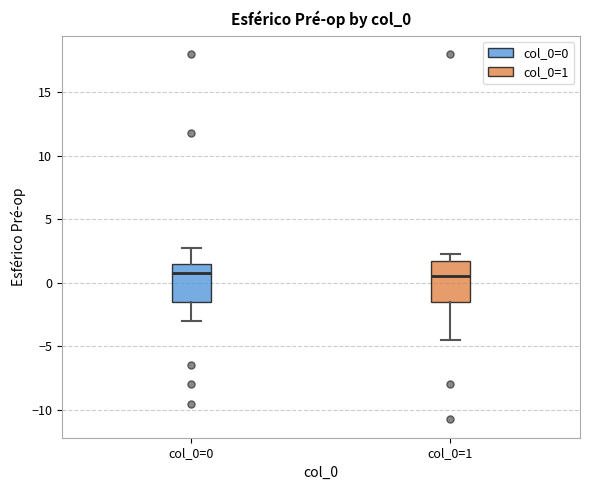

Reading left to right, transcribe this box plot: for each box, give where its median line is, the range the box spans, and where its two whiskers end, as read against the y-axis. The values are not printed on the chart, so give them approximately, as read against the axis.

col_0=0: median 1.0, box -1.5 to 1.5, whiskers -3.0 to 3.0
col_0=1: median 0.5, box -1.5 to 2.0, whiskers -4.5 to 2.5